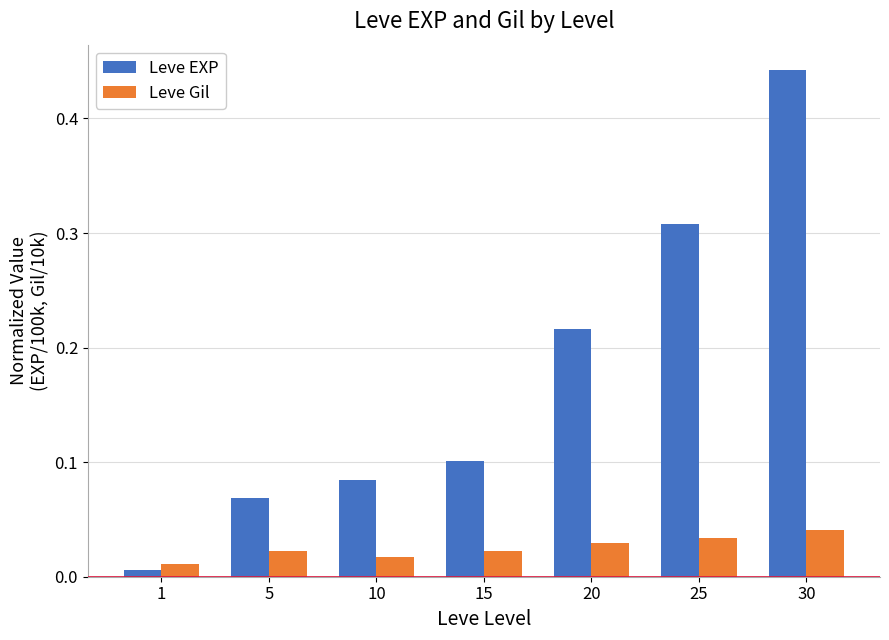

At which category is the sum across all series the highest?

30